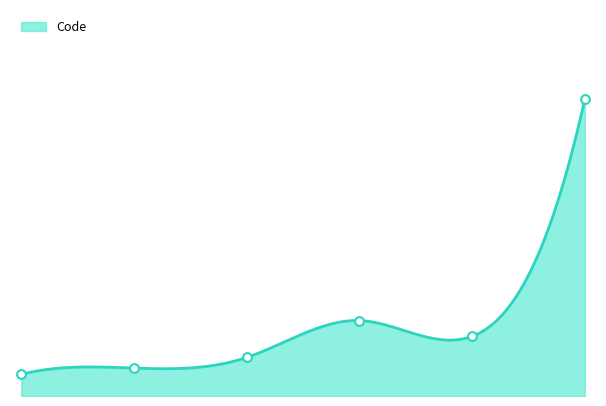

Which series reaches the maximum Y coordinate?

Code